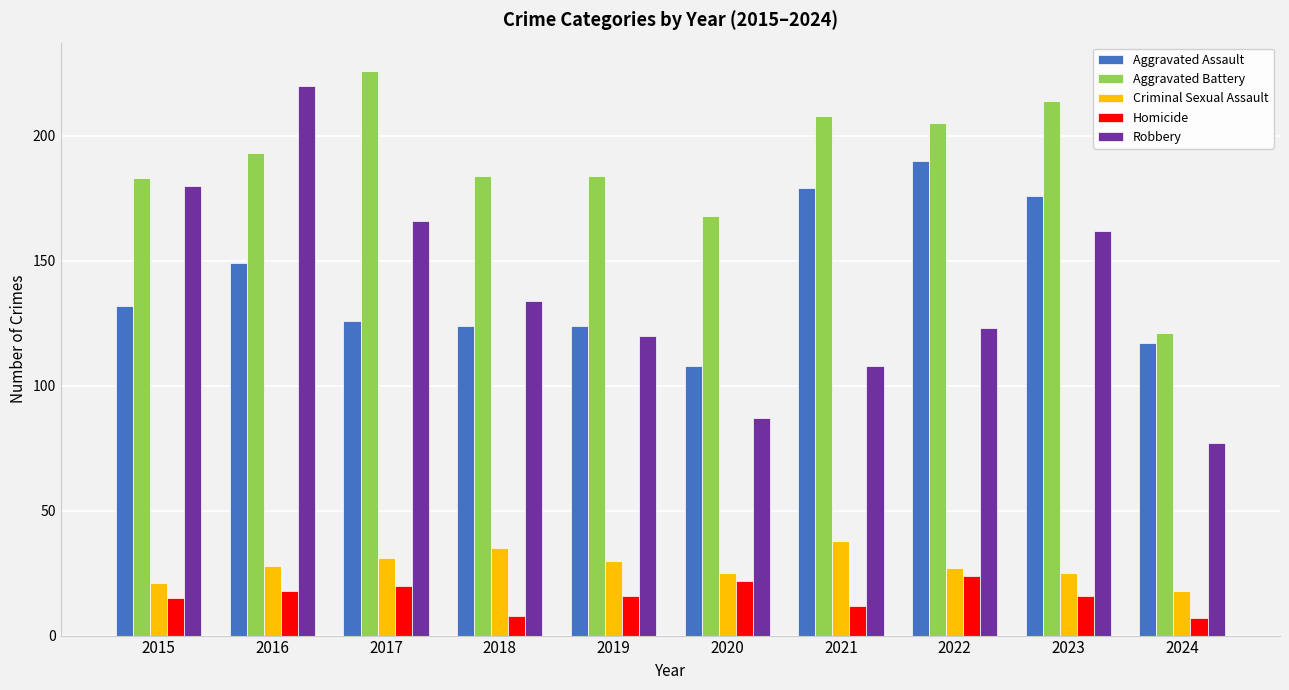

At which category is the sum across all series the highest?

2016